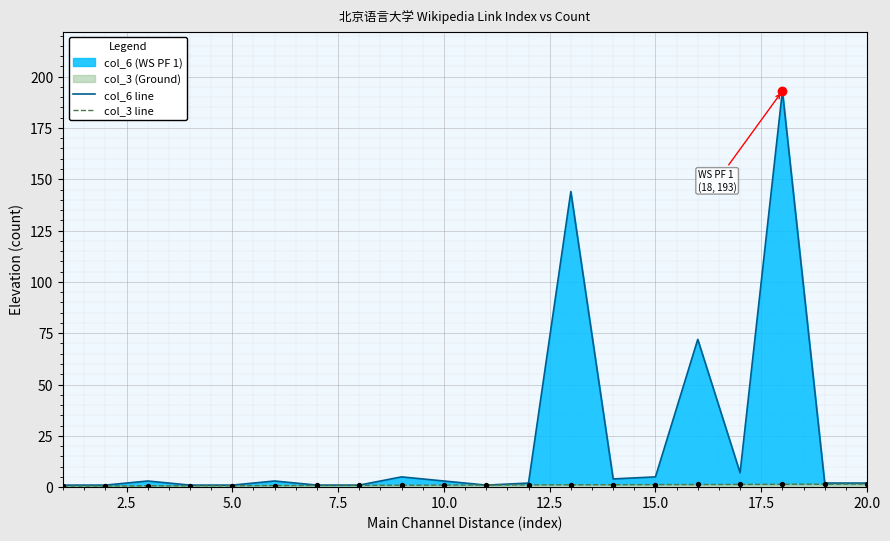

At how many categories does at least one series exceed 19?

3